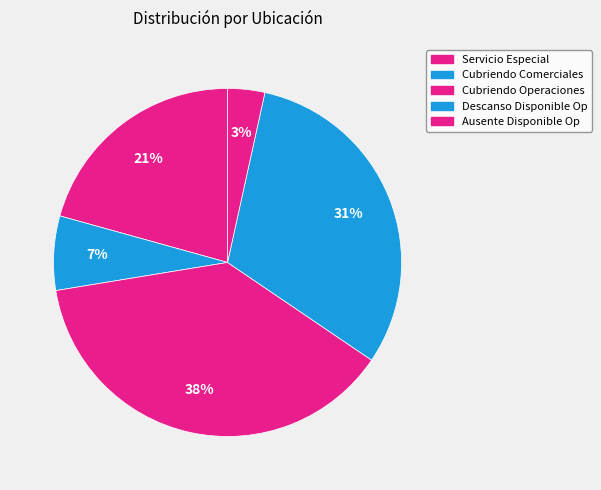

How many segments does this pie chart have?

5